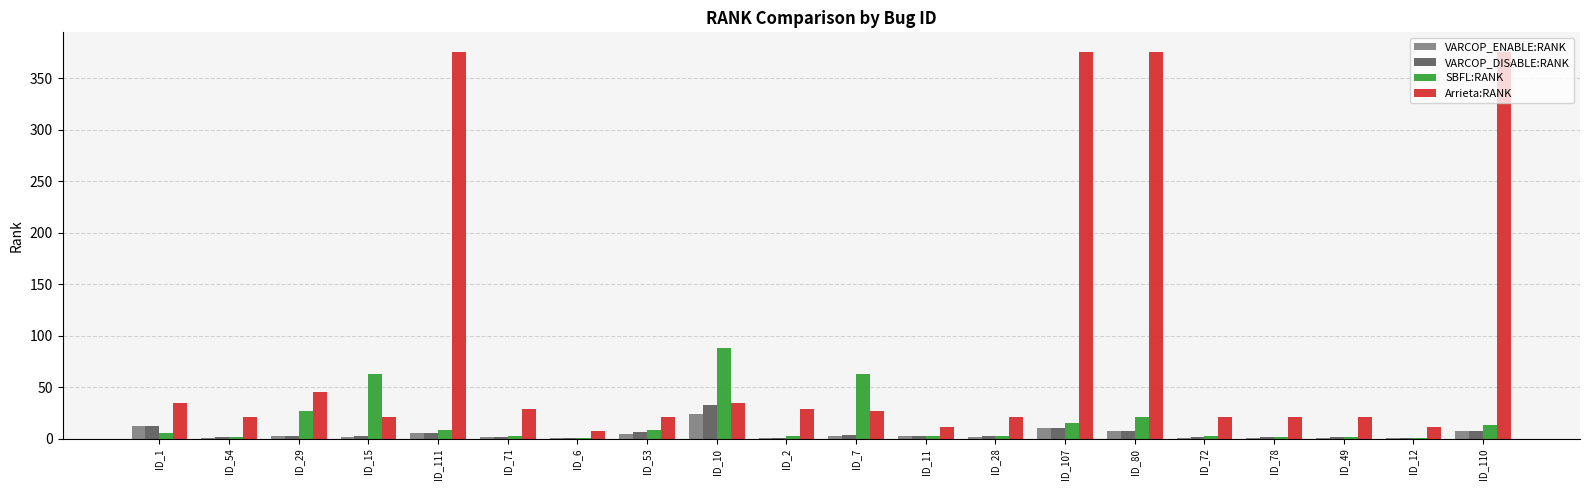

At which label does SBFL:RANK reach its peak?

ID_10